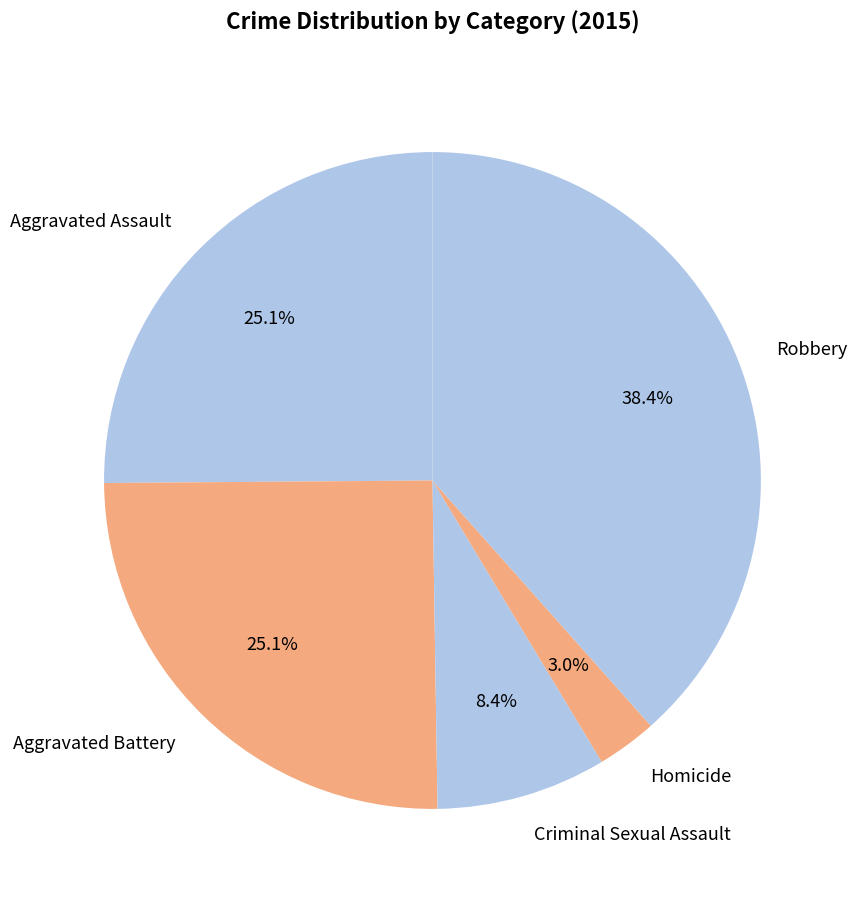

Between Robbery and Aggravated Assault, which is larger?

Robbery